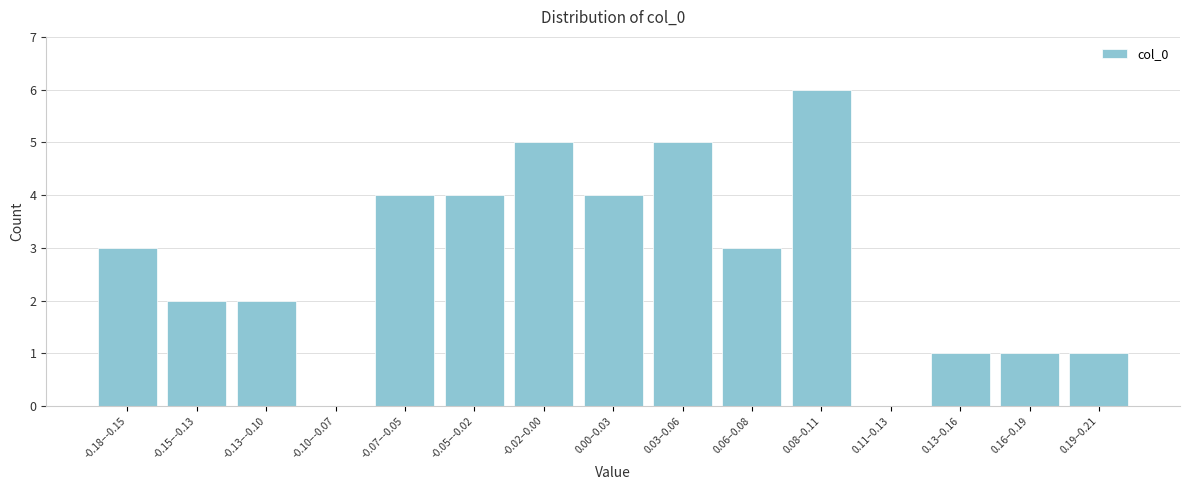

Reading left to right, what are all the values shown in this chart?

-0.18–-0.15=3	-0.15–-0.13=2	-0.13–-0.10=2	-0.10–-0.07=0	-0.07–-0.05=4	-0.05–-0.02=4	-0.02–0.00=5	0.00–0.03=4	0.03–0.06=5	0.06–0.08=3	0.08–0.11=6	0.11–0.13=0	0.13–0.16=1	0.16–0.19=1	0.19–0.21=1